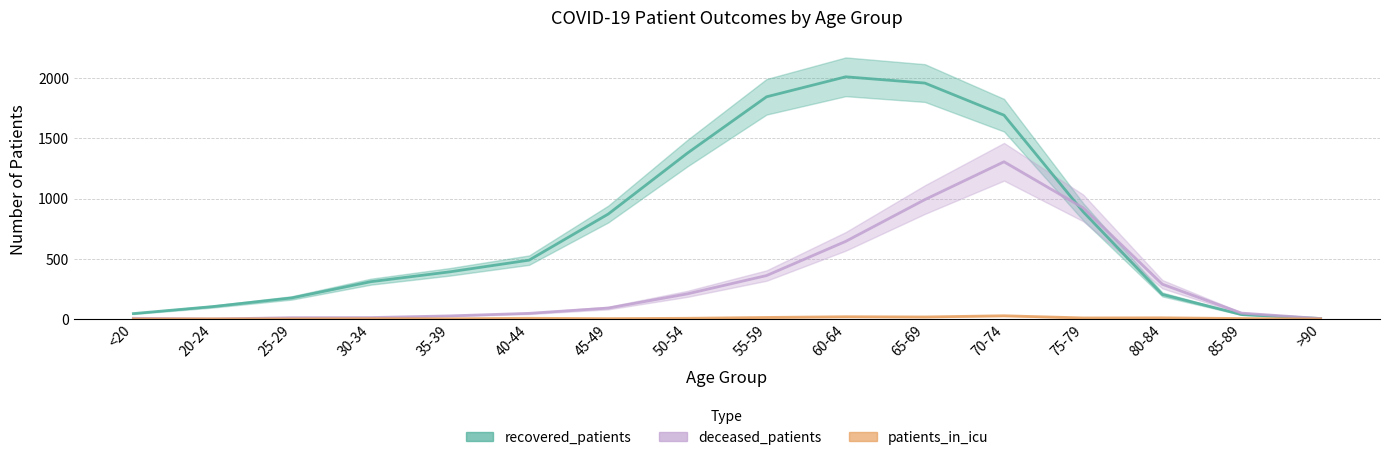

What is the difference between the maximum and minimum values in the recovered_patients series?

2008